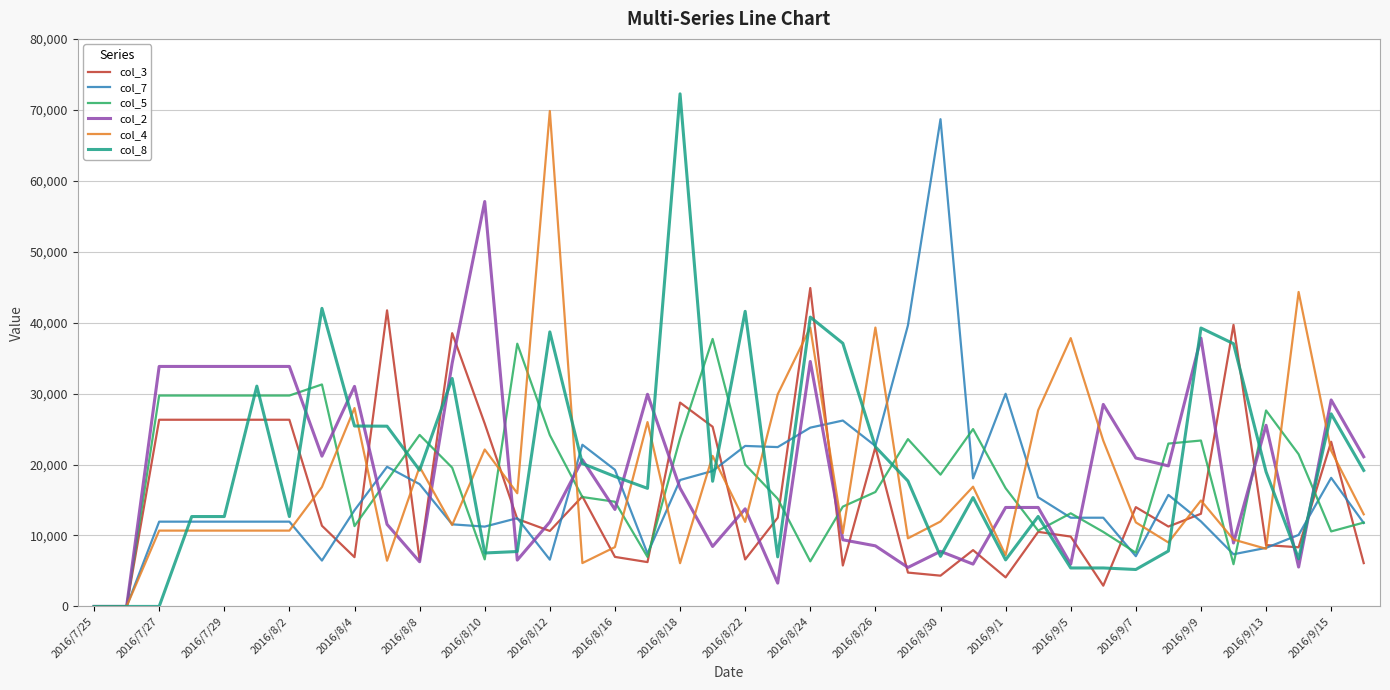

What is the maximum value for col_2?

57077.6